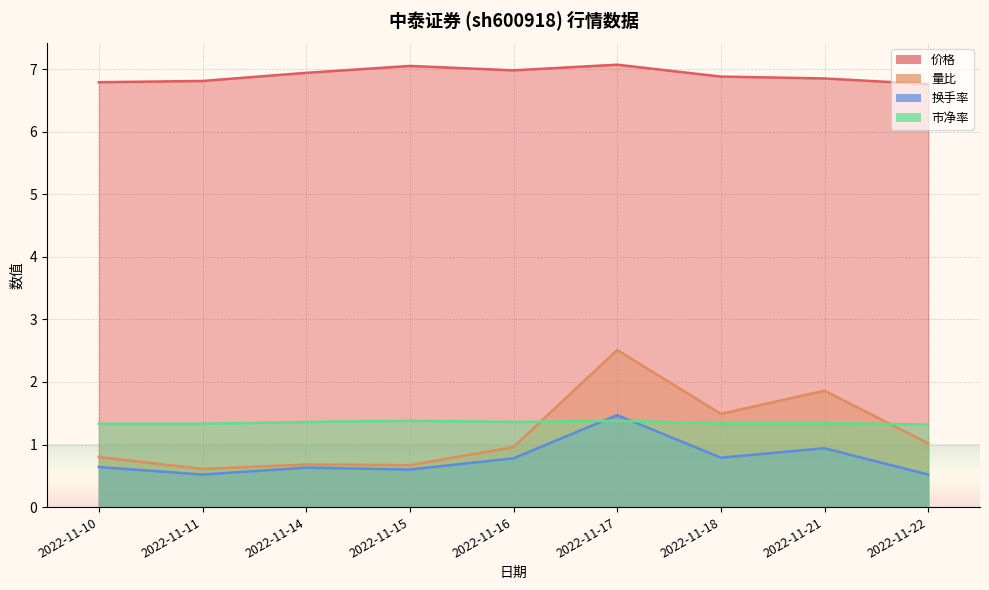

Rank the series at 2022-11-15 from highest to lowest value.

价格, 市净率, 量比, 换手率